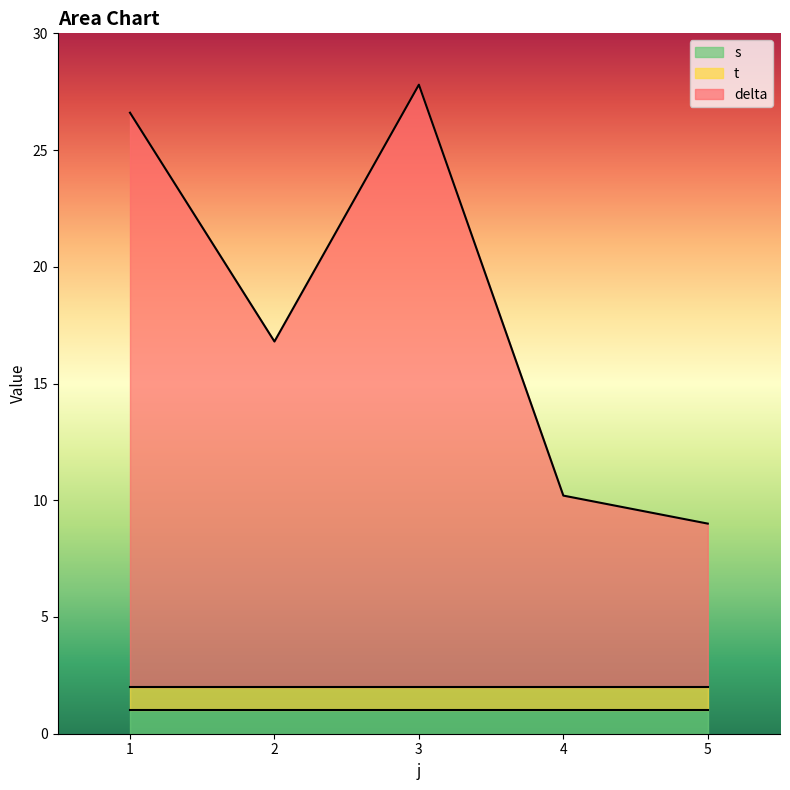

Which category has the lowest value in the s series?

1